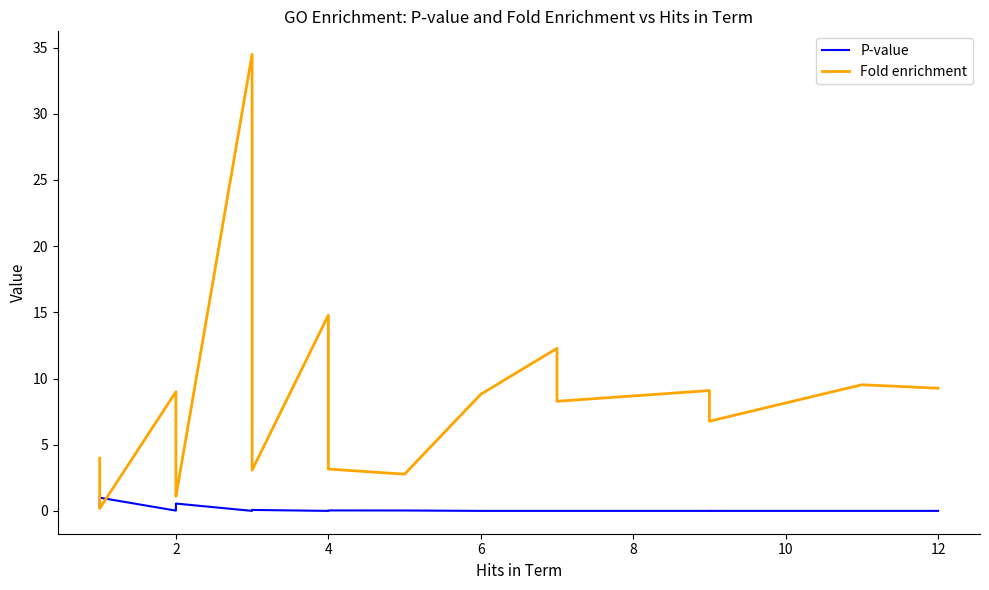

What is the maximum value for P-value?

1.0